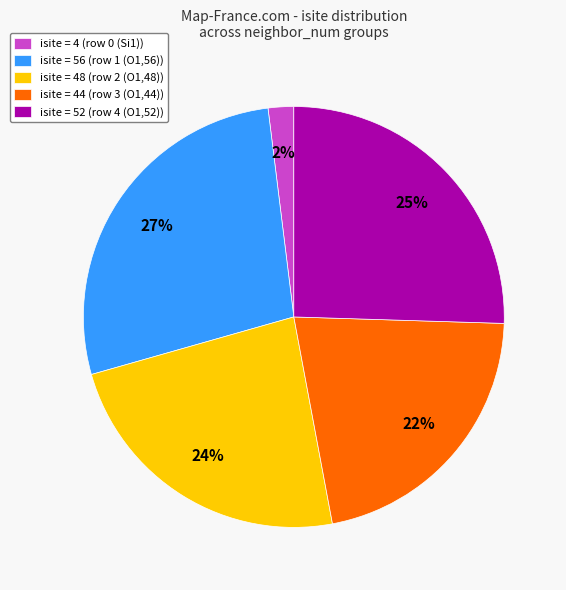

How many segments does this pie chart have?

5